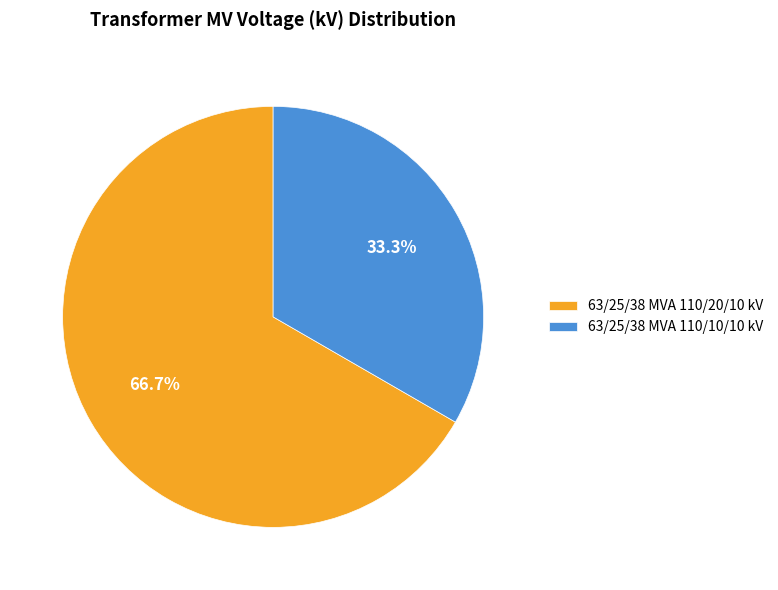

Which has a higher value, 63/25/38 MVA 110/10/10 kV or 63/25/38 MVA 110/20/10 kV?

63/25/38 MVA 110/20/10 kV